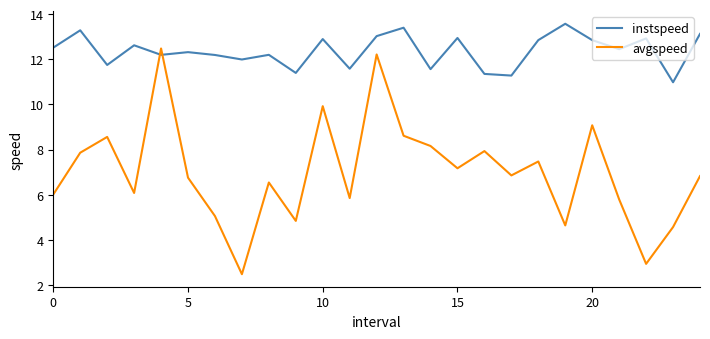

Which series has the largest range (max minus min)?

avgspeed